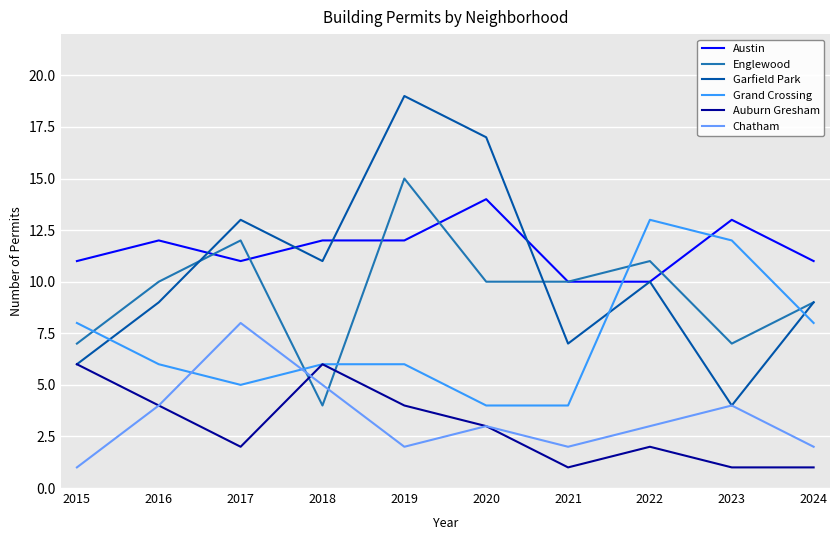

What value does the Auburn Gresham series have at 2018?

6